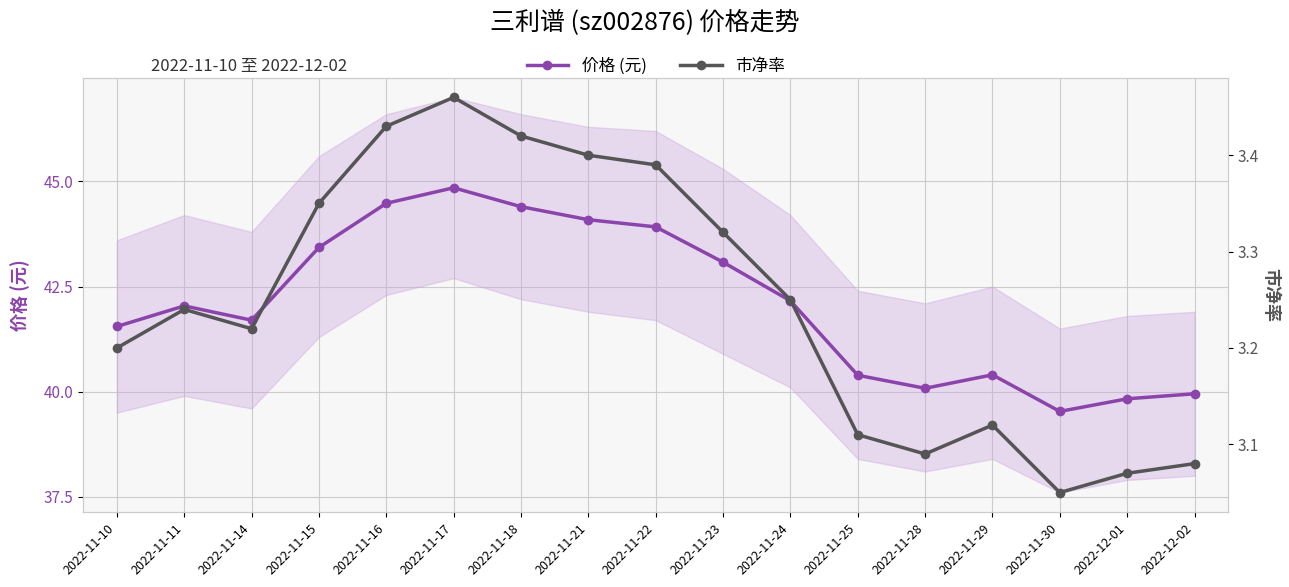

True or false: 市净率 has a value of 1.4 at 2022-11-23.

False